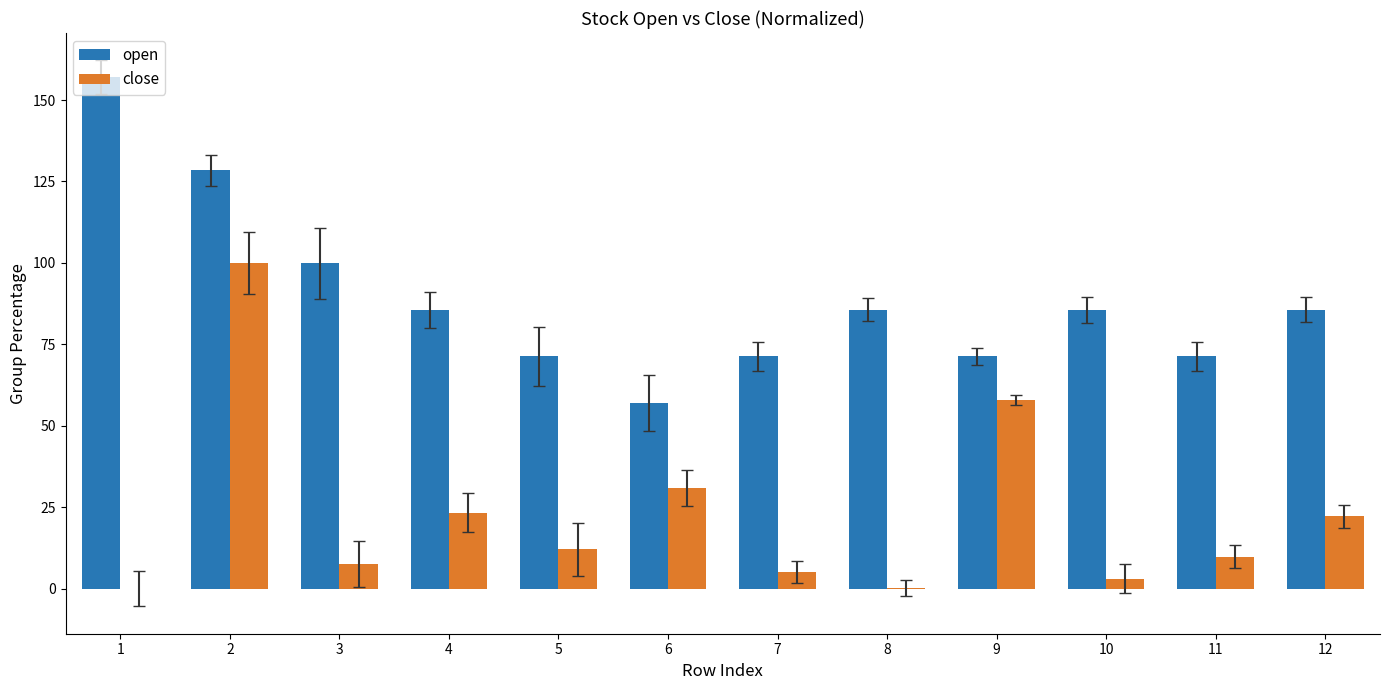

Which series changed the most between 4 and 7?

close